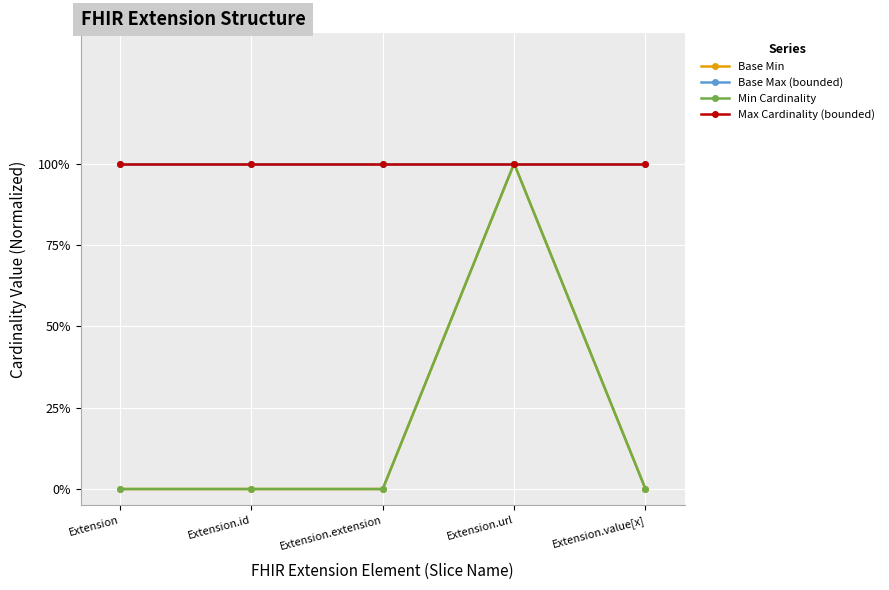

Is this an area chart (filled region under the line)?

No